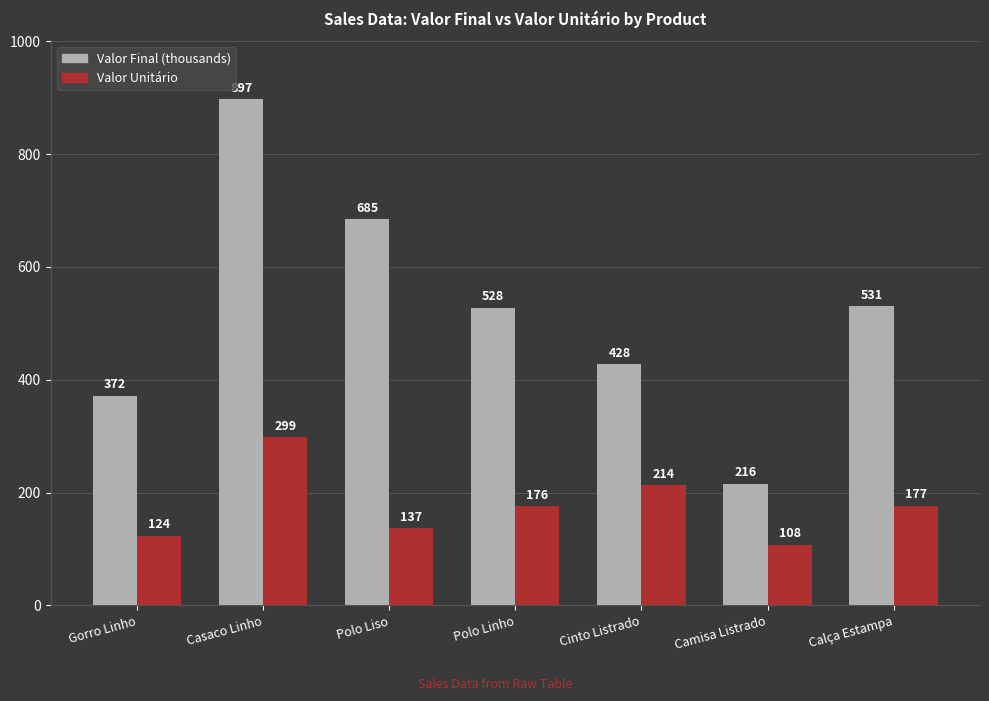

What is the lowest value of the Valor Final (thousands) series?

216